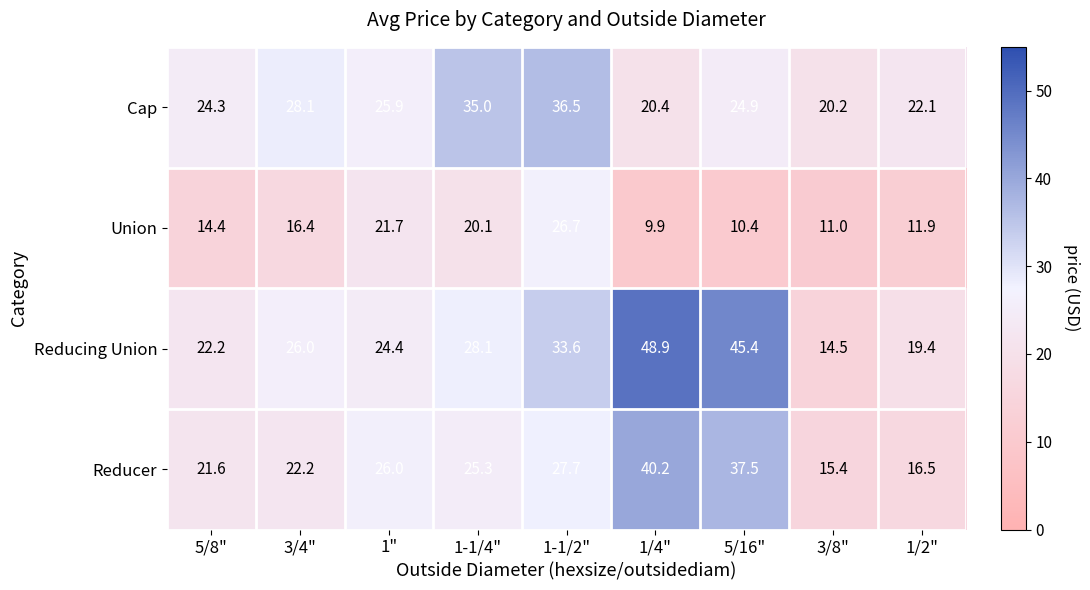

What is the spread (max minus min) of values at 1/4"?

39.0